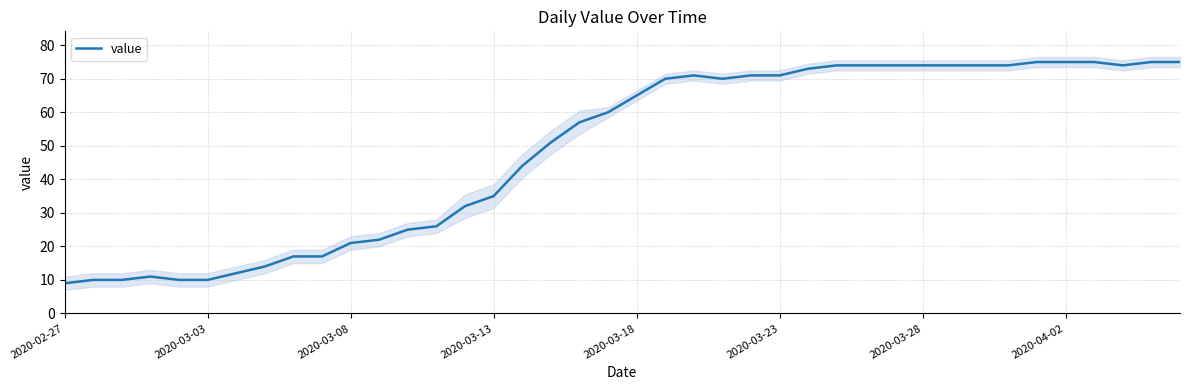

True or false: value has a value of 21 at 2020-03-08.

True